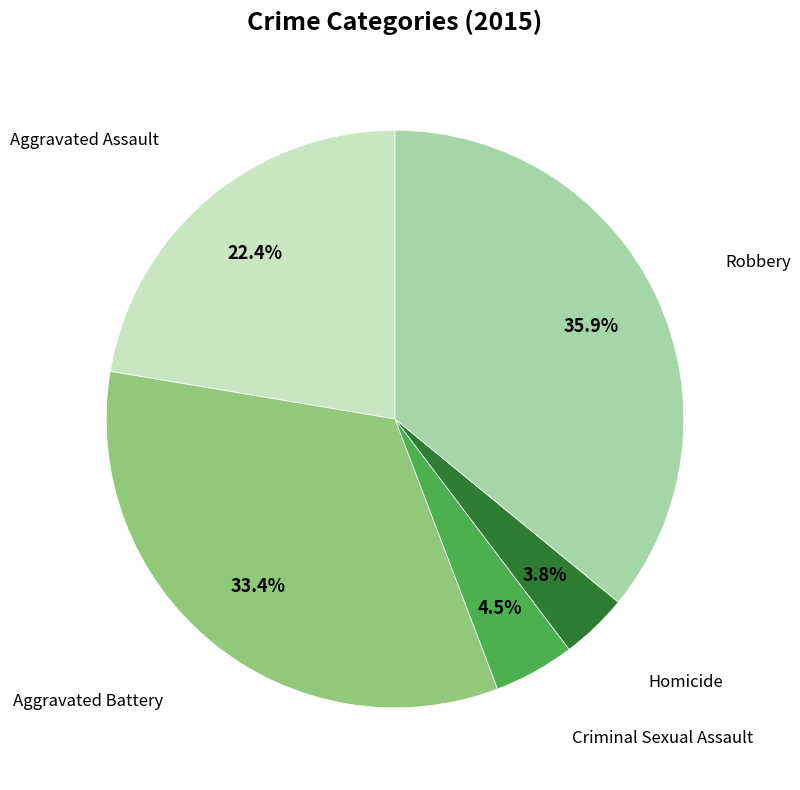

What is the smallest slice in the pie chart?

Homicide